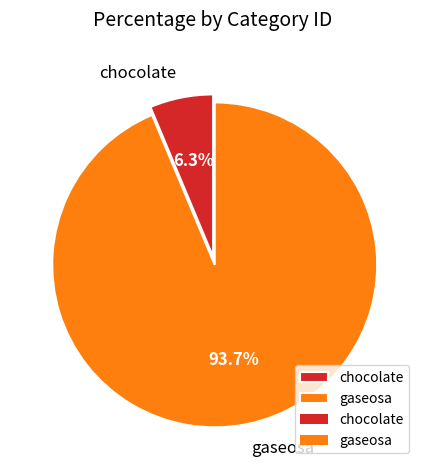

What percentage is the chocolate slice, to the nearest percent?

6%